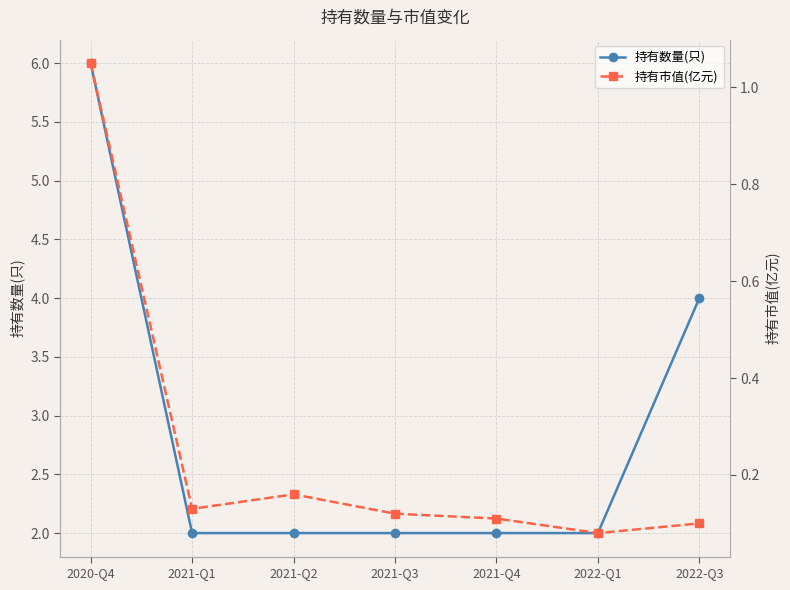

What value does the 持有数量(只) series have at 2021-Q3?

2